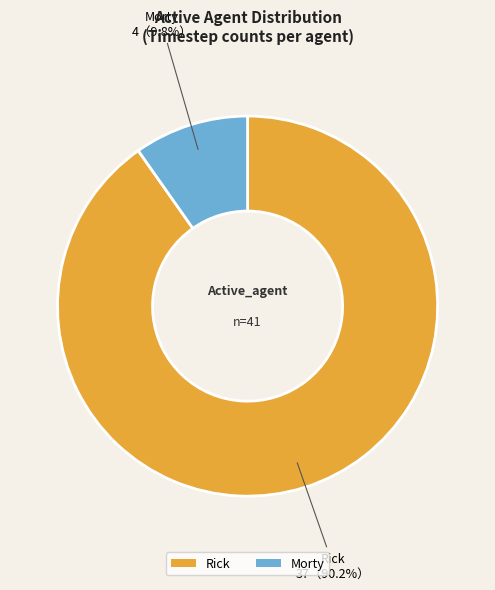

Which slice represents more than half of the pie?

Rick